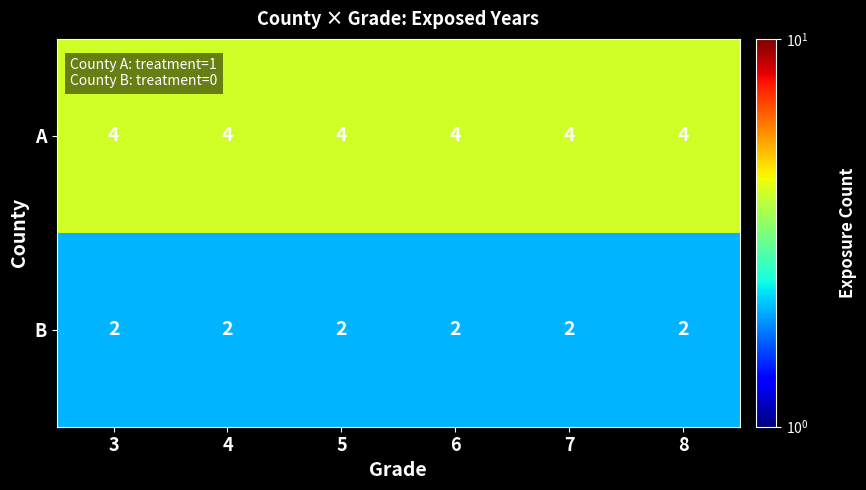

What is the smallest value displayed?

2